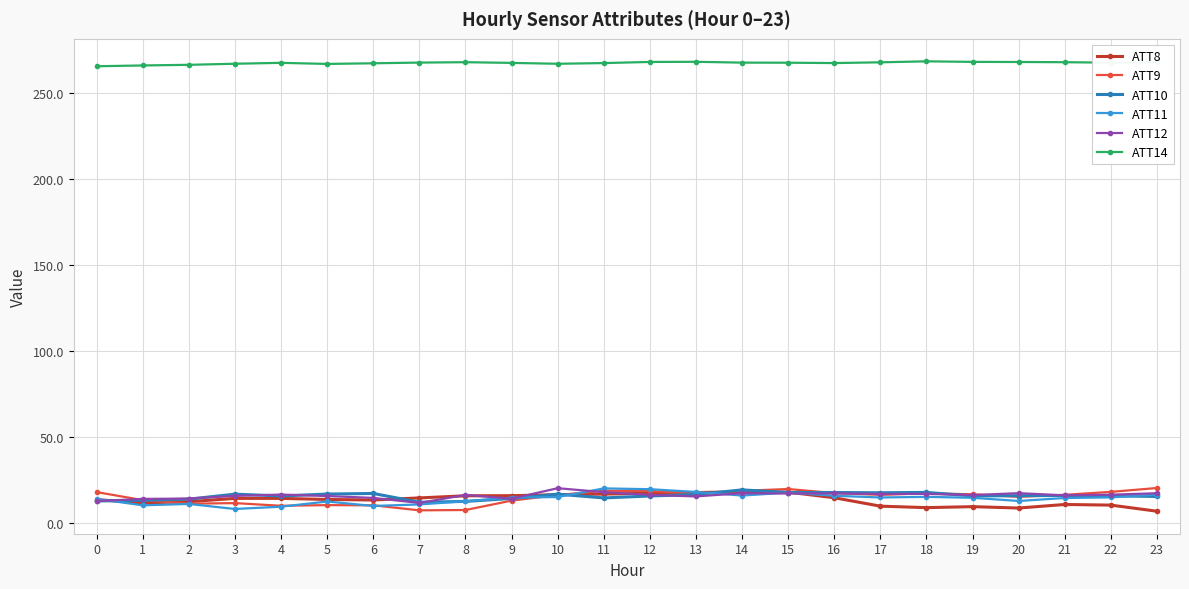

Is the value of ATT10 at 21 greater than the value of ATT8 at 19?

Yes